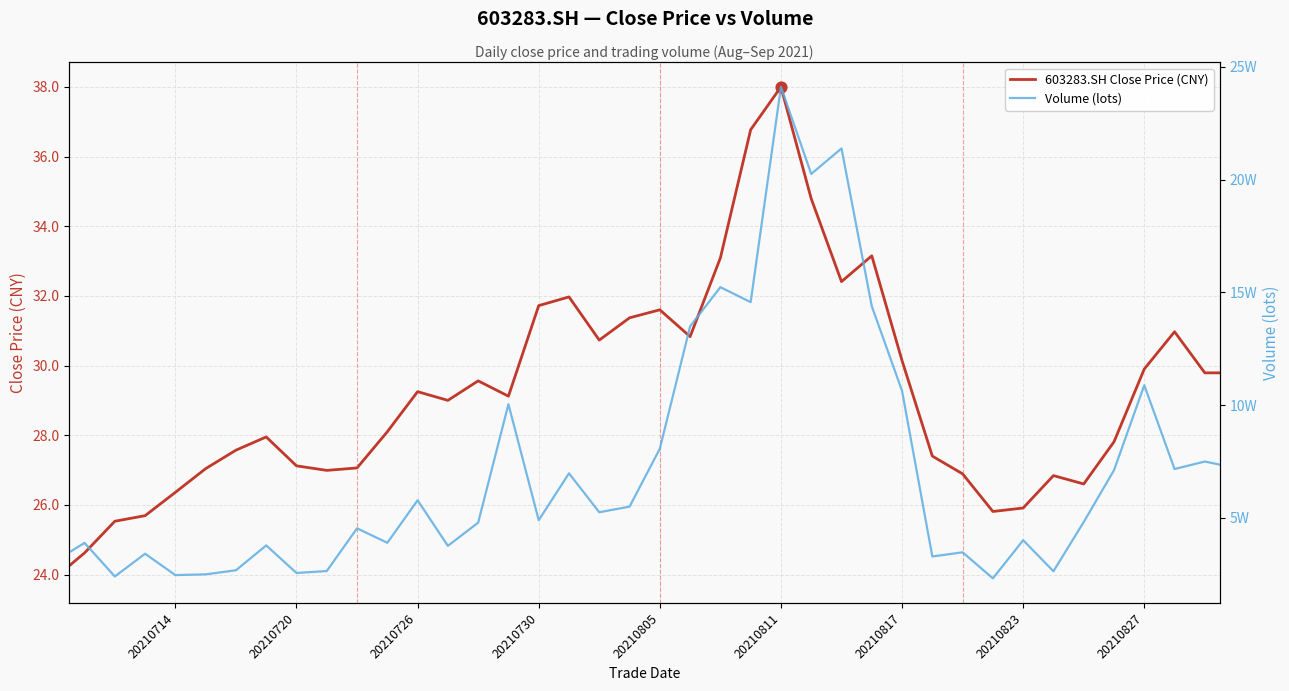

Which series has the largest total across all categories?

Volume (lots)